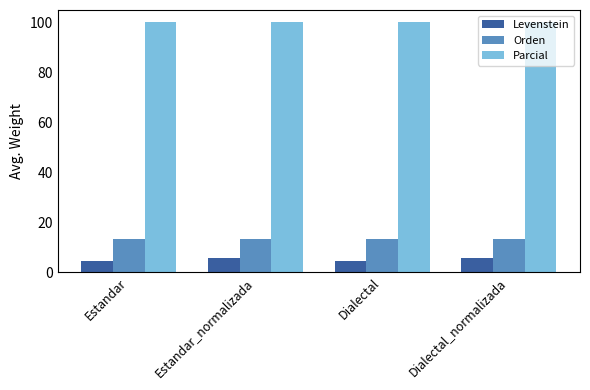

The value of Orden at Dialectal_normalizada is 13.3. True or false?

True